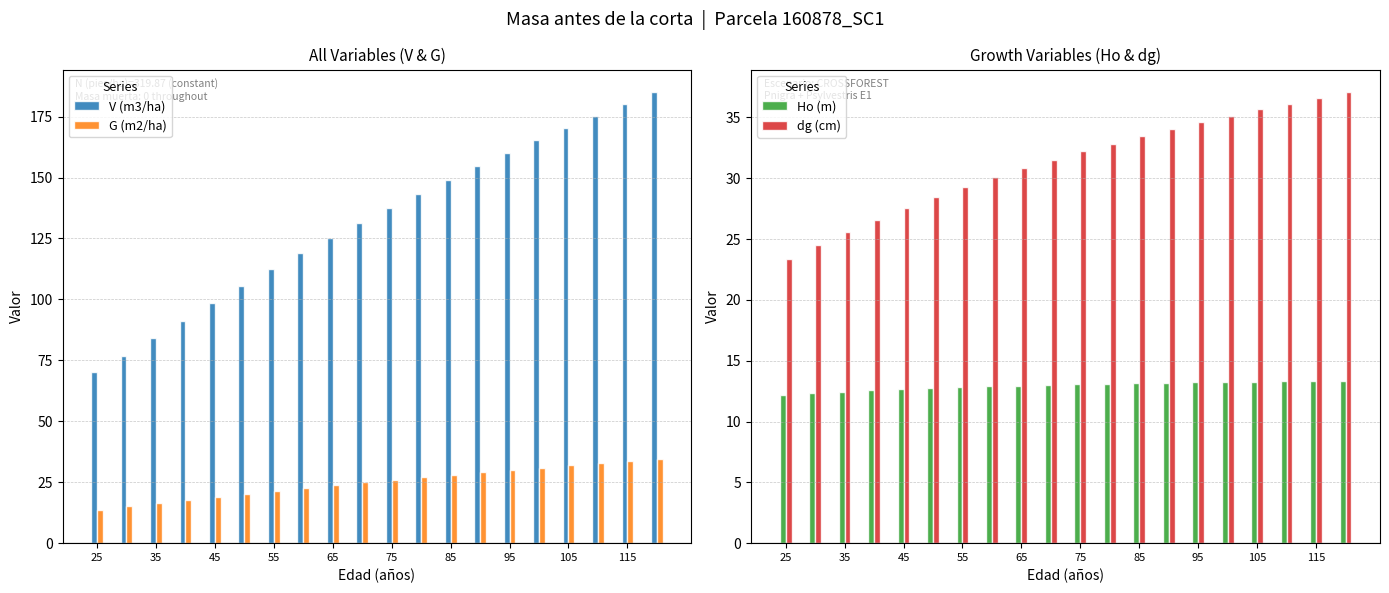

Which series has the largest range (max minus min)?

V (m3/ha)